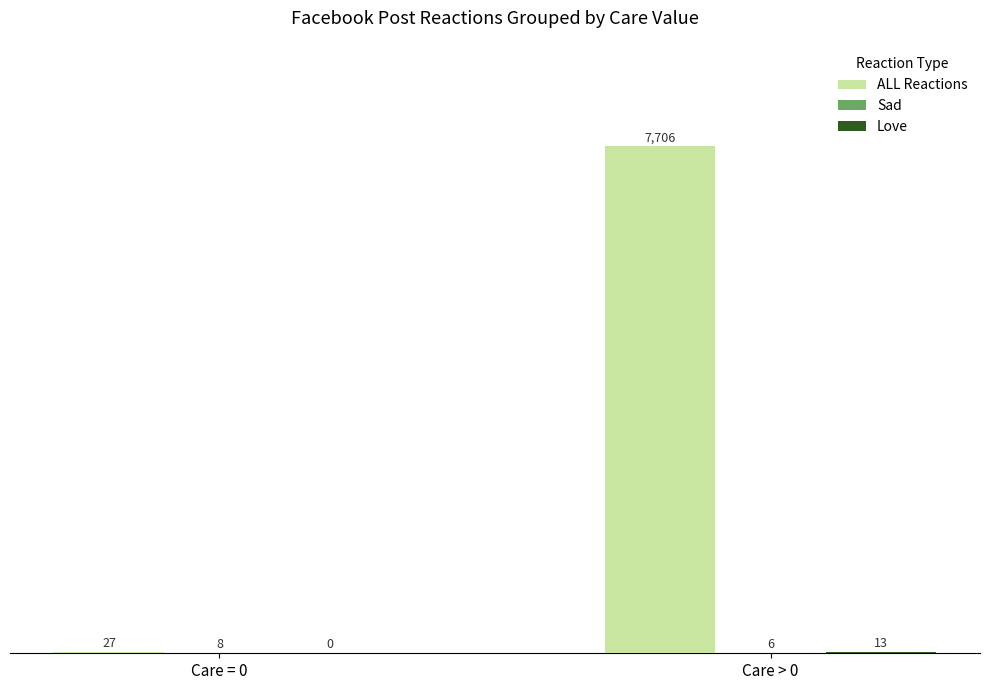

Between Care = 0 and Care > 0, which series saw the biggest shift?

ALL Reactions